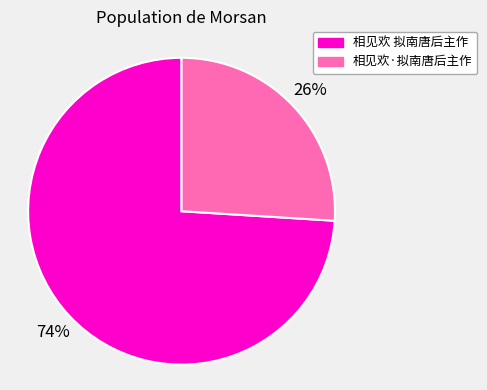

How many slices are in this pie chart?

2